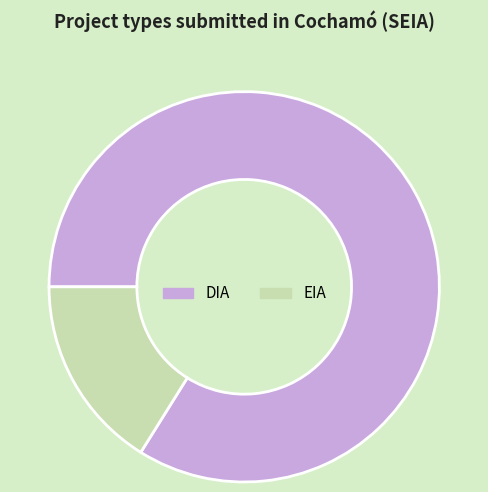

Is it true that DIA is 84% of the pie?

True